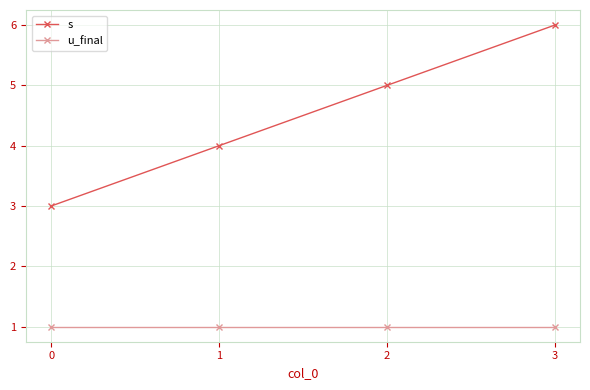

What is the sum of all u_final values?

4